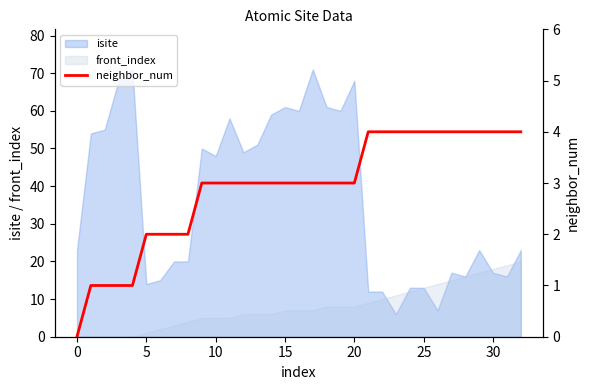

What is the minimum value for isite?

6